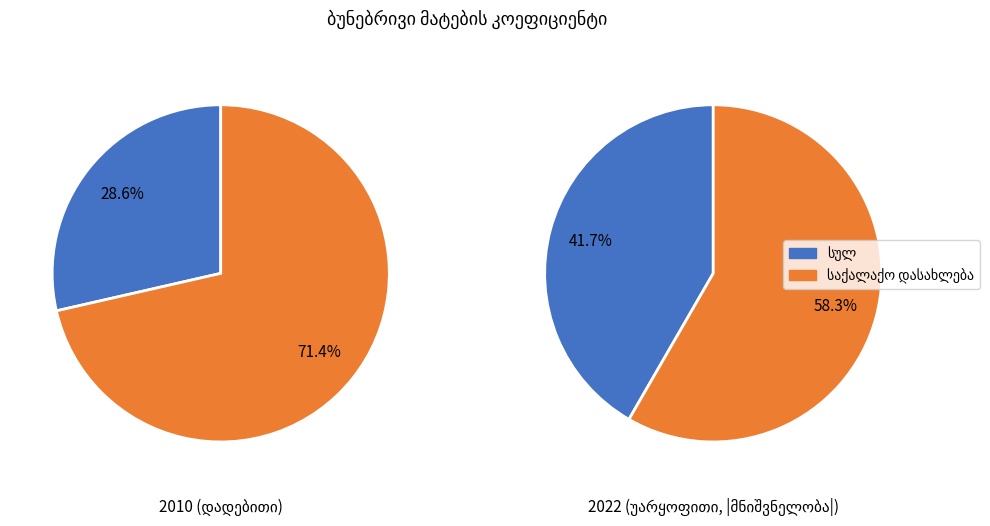

Rank the series at 2 from highest to lowest value.

2010, 2022